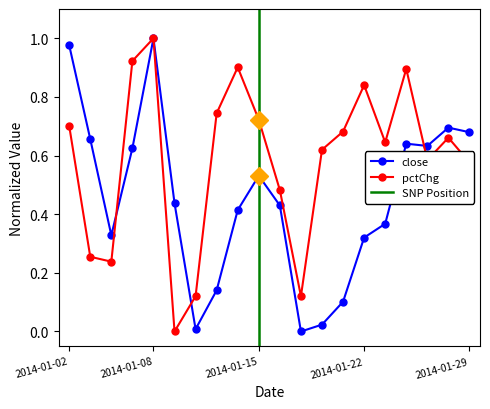

Between 2014-01-23 and 2014-01-27, which is larger?

2014-01-27